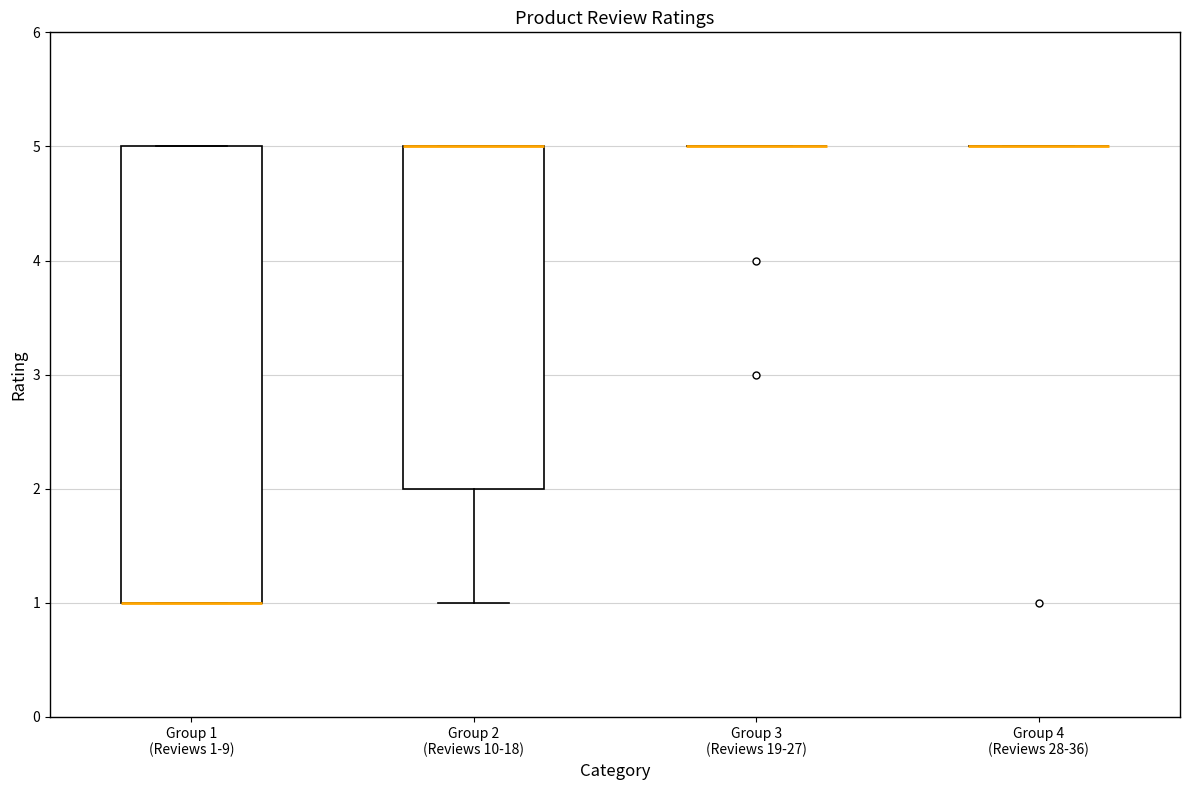

Reading left to right, transcribe this box plot: for each box, give where its median line is, the range the box spans, and where its two whiskers end, as read against the y-axis. The values are not printed on the chart, so give them approximately, as read against the axis.

Group 1 (Reviews 1-9): median 1 (drawn on the box's lower edge), box 1 to 5, whiskers 1 to 5
Group 2 (Reviews 10-18): median 5 (drawn on the box's upper edge), box 2 to 5, whiskers 1 to 5
Group 3 (Reviews 19-27): box collapsed to a line at 5, whiskers 5 to 5
Group 4 (Reviews 28-36): box collapsed to a line at 5, whiskers 5 to 5